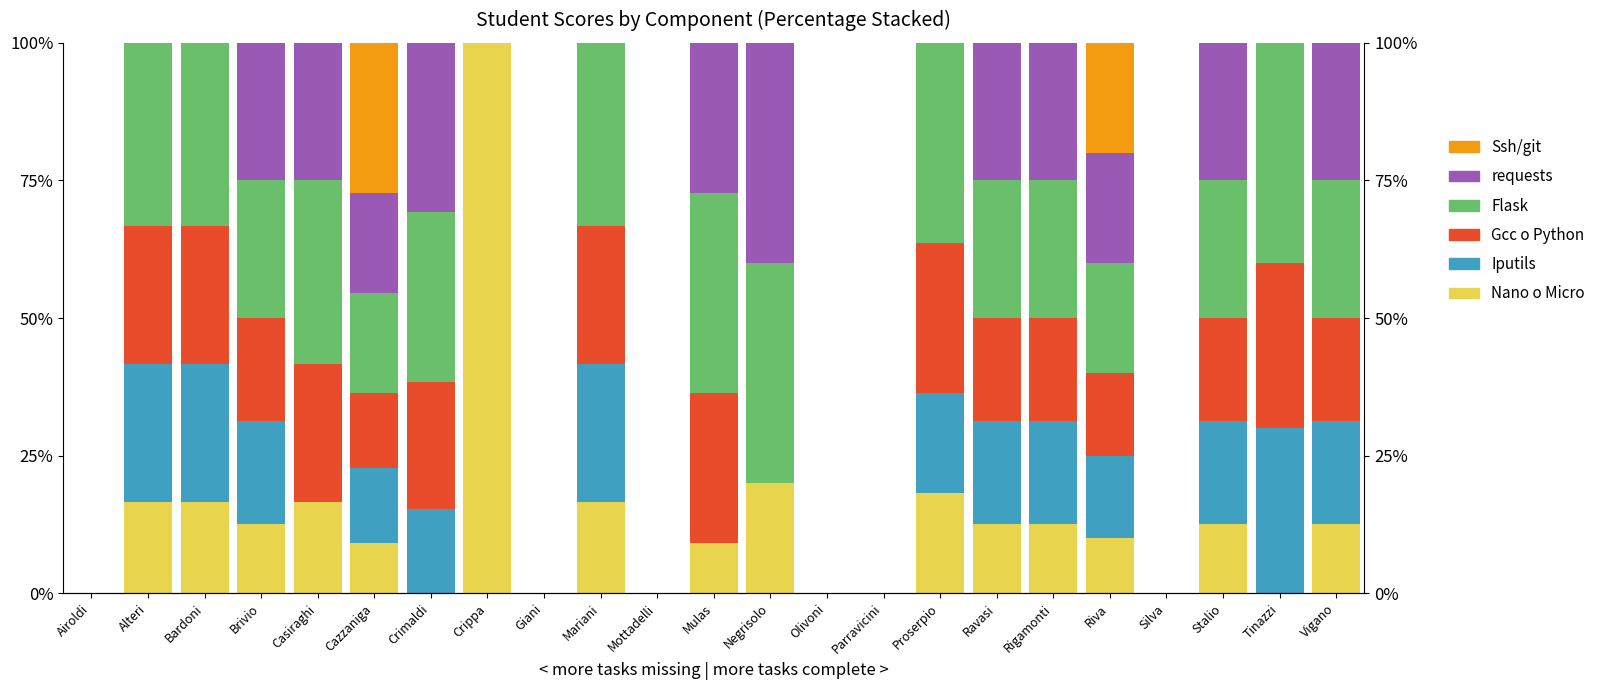

List the series in order of their peak value, highest first.

Nano o Micro, Flask, requests, Iputils, Gcc o Python, Ssh/git